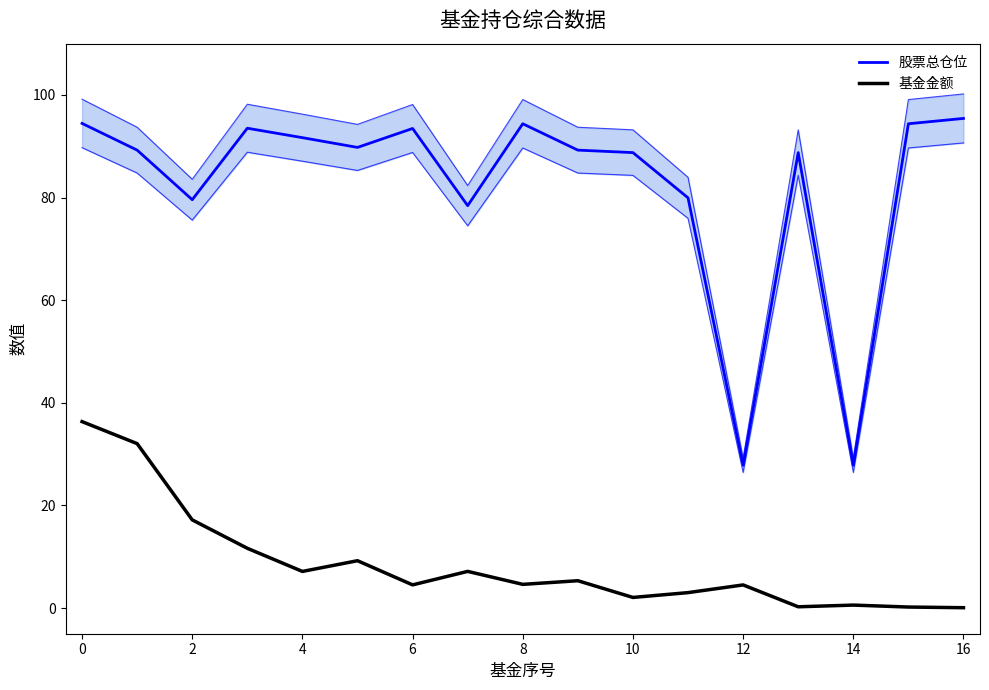

How many data points in 股票总仓位 are above 89?

10